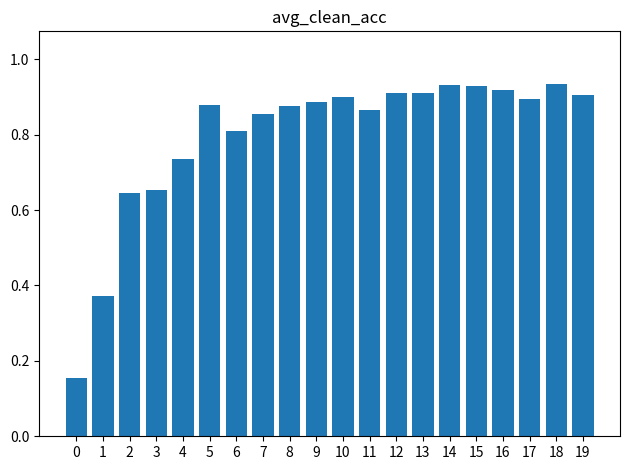

Does the chart contain stacked bars?

No